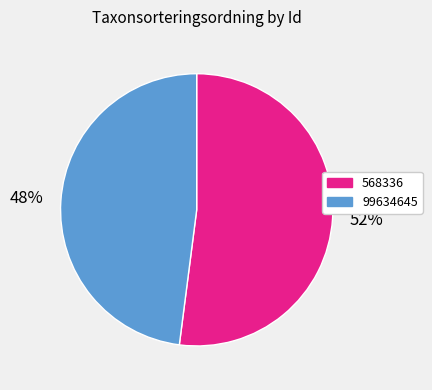

Approximately how many times larger is the value at 99634645 compared to 568336?

0.9